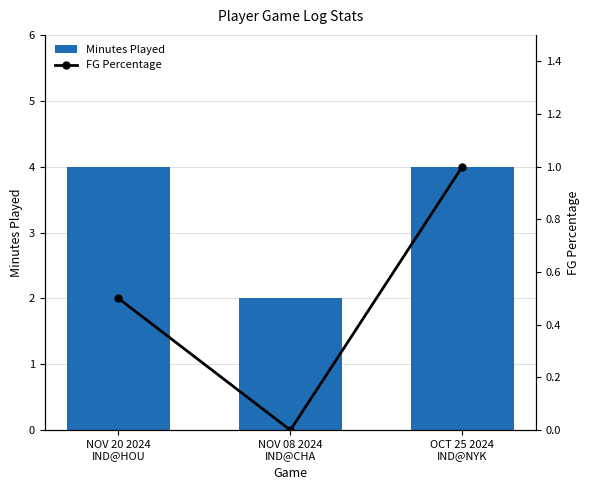

What is the difference between the highest and lowest values at NOV 20 2024
IND@HOU?

3.5